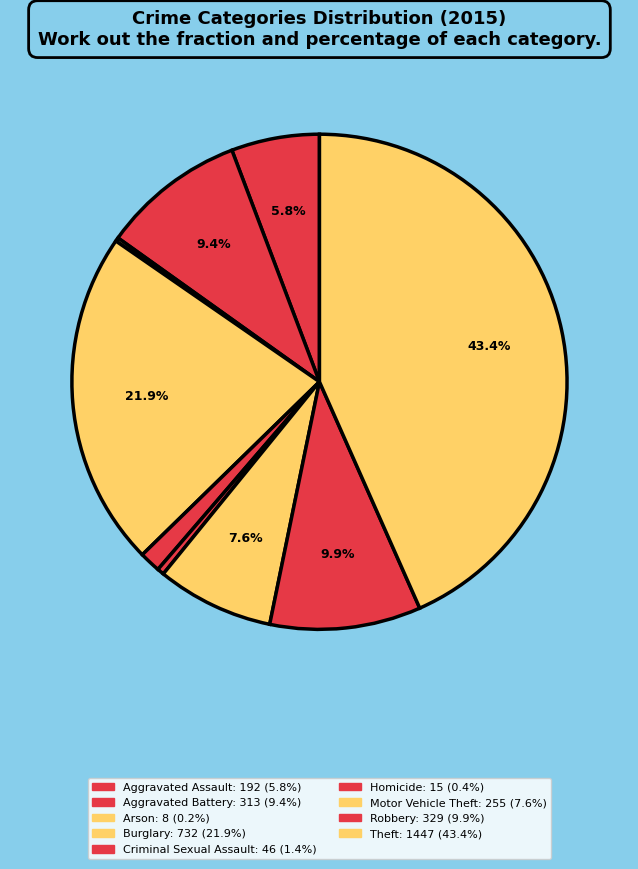

To the nearest percent, what percentage of the pie is Criminal Sexual Assault?

1%